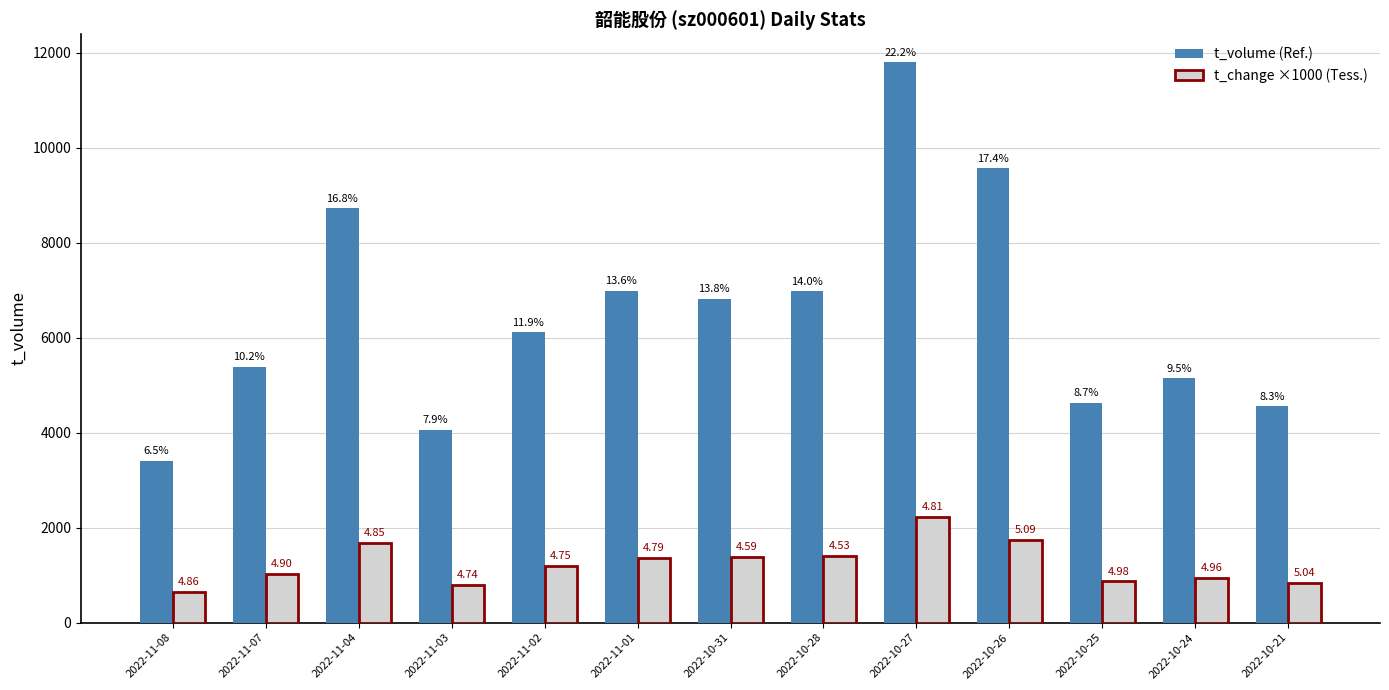

How many bars are there in total?

26